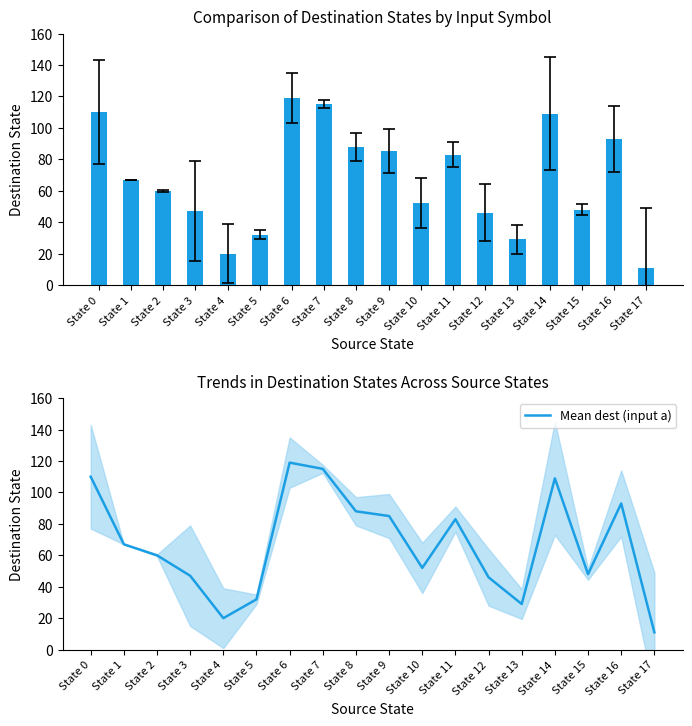

Rank the series by their maximum value, from highest to lowest.

Input a, Mean dest (input a)